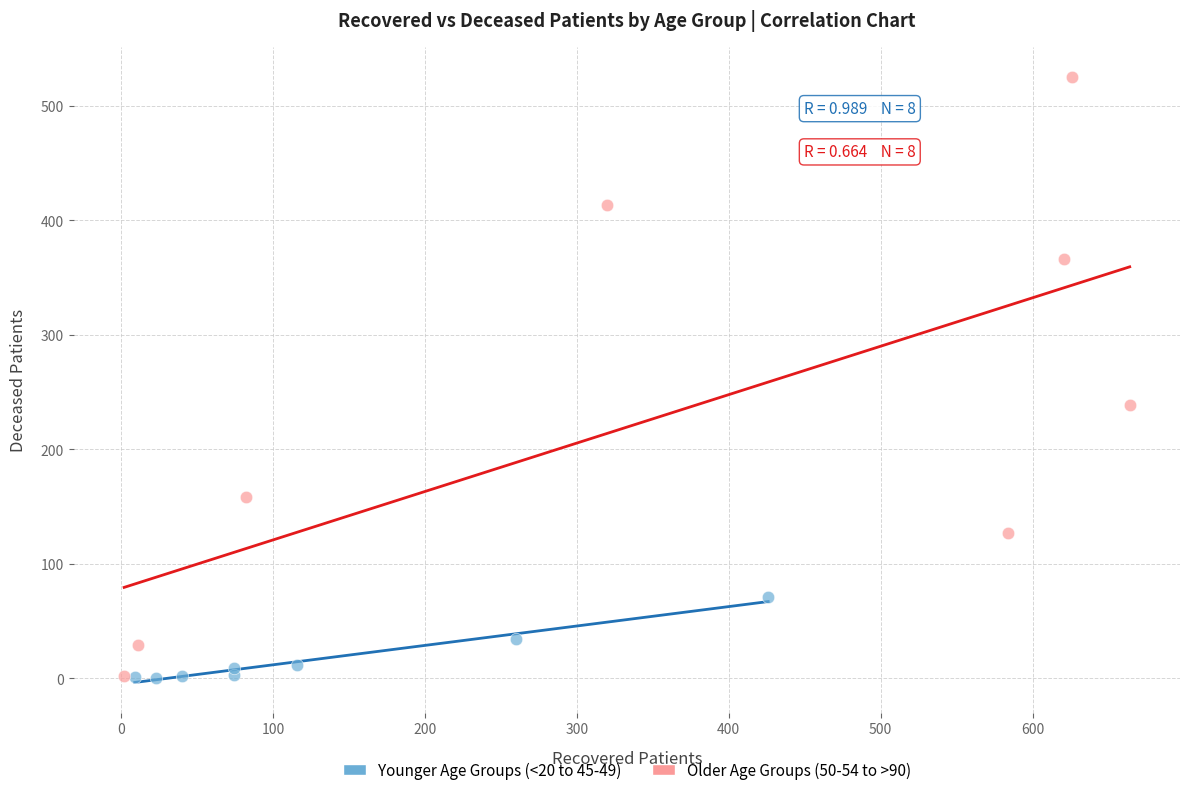

Which series has the largest Y range (max minus min)?

Older Age Groups (50-54 to >90)